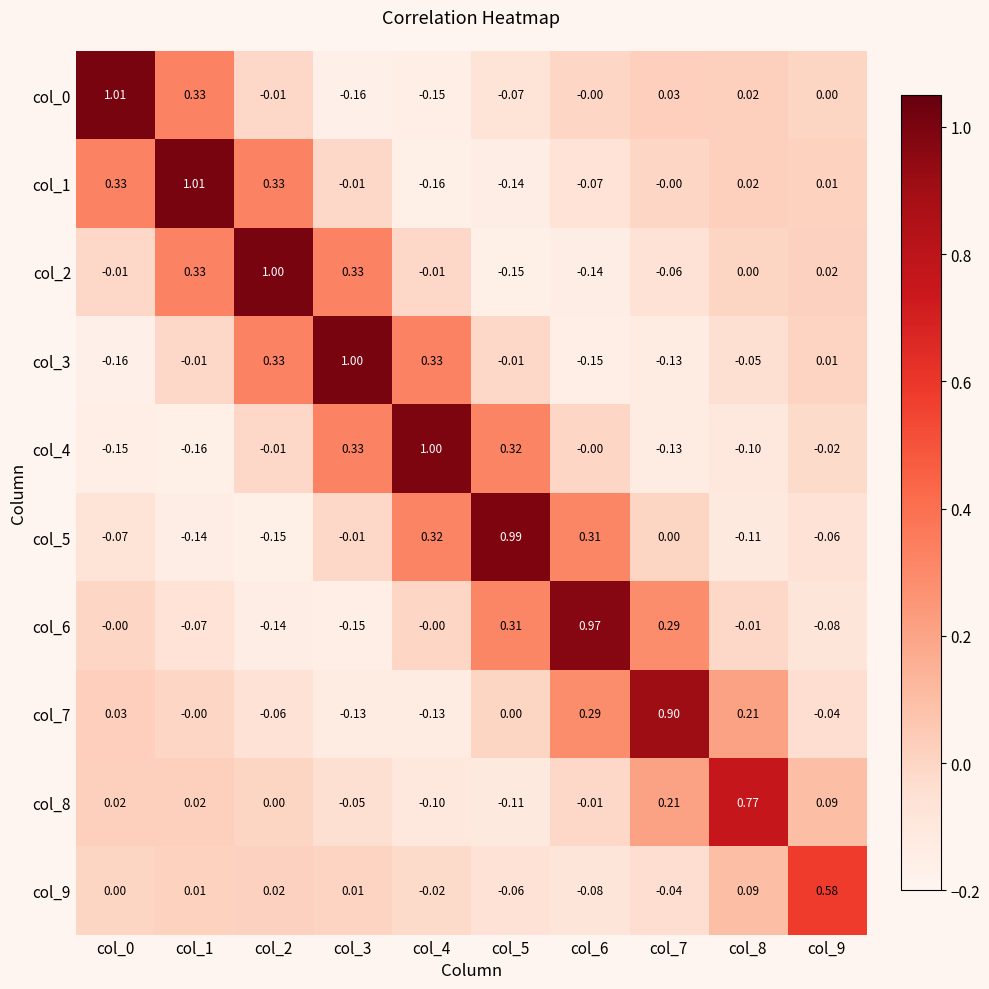

How many values in the col_3 series are below 0?

6